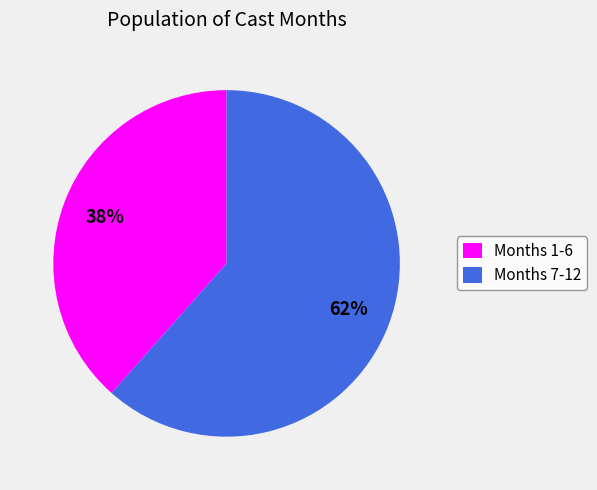

What is the smallest slice in the pie chart?

Months 1-6